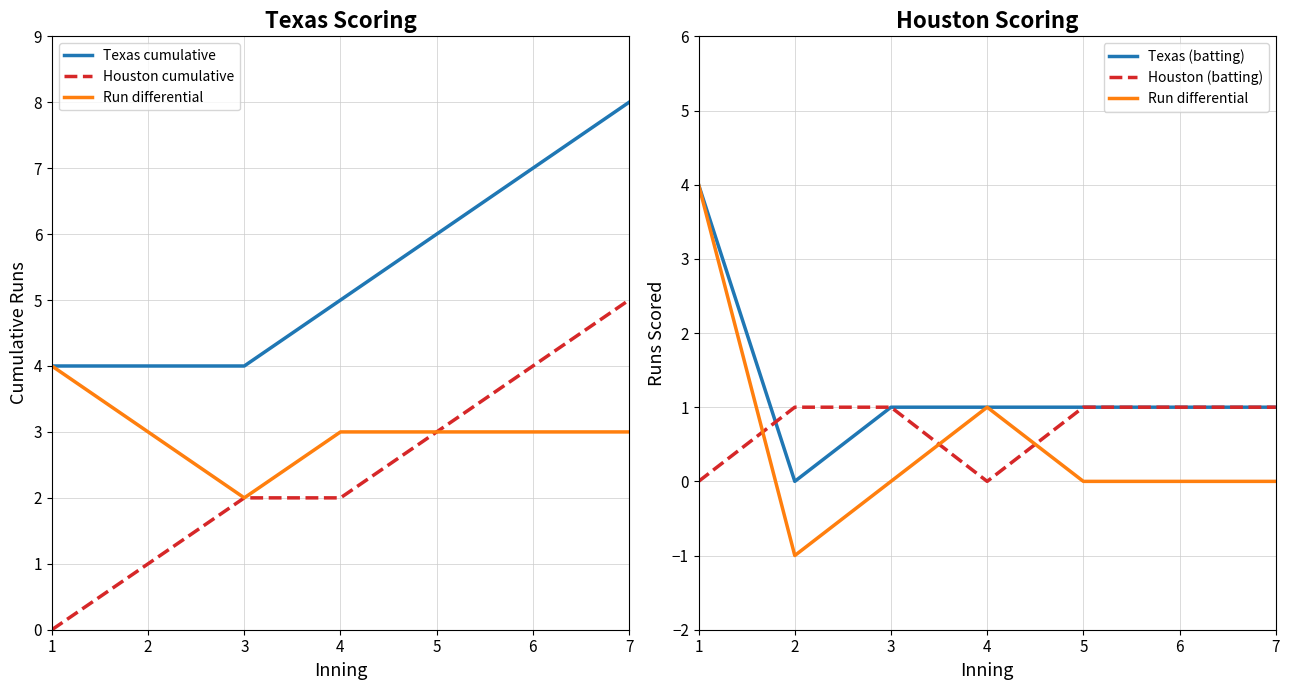

Is it true that Run differential equals 3 at 3?

False